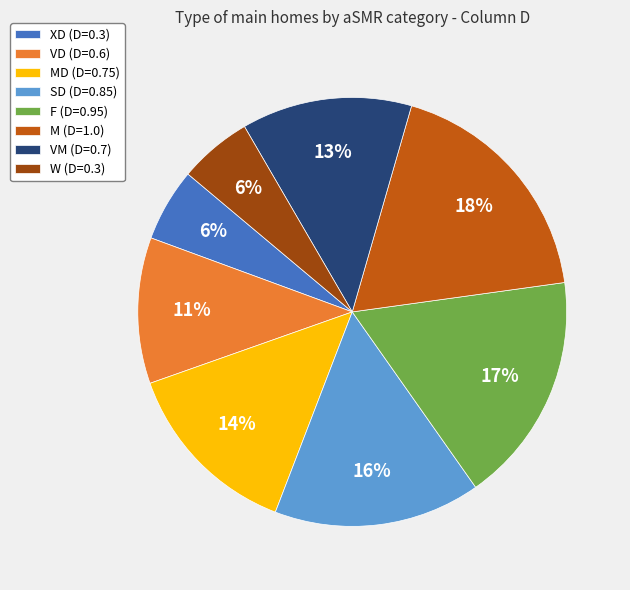

How many slices are in this pie chart?

8